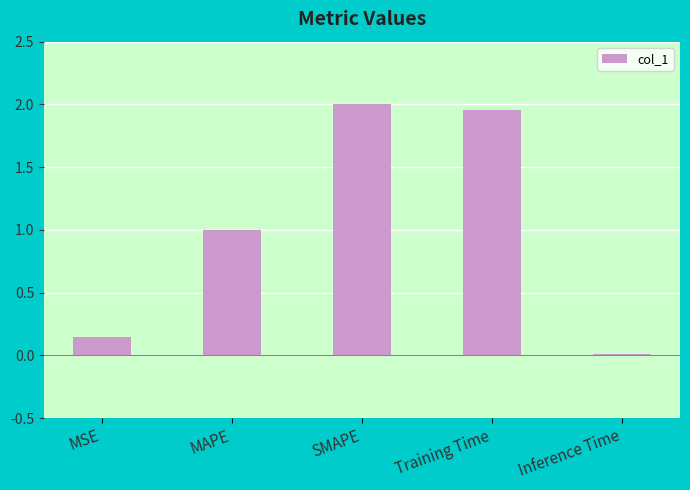

The chart shows a value of 2.7 at SMAPE. True or false?

False